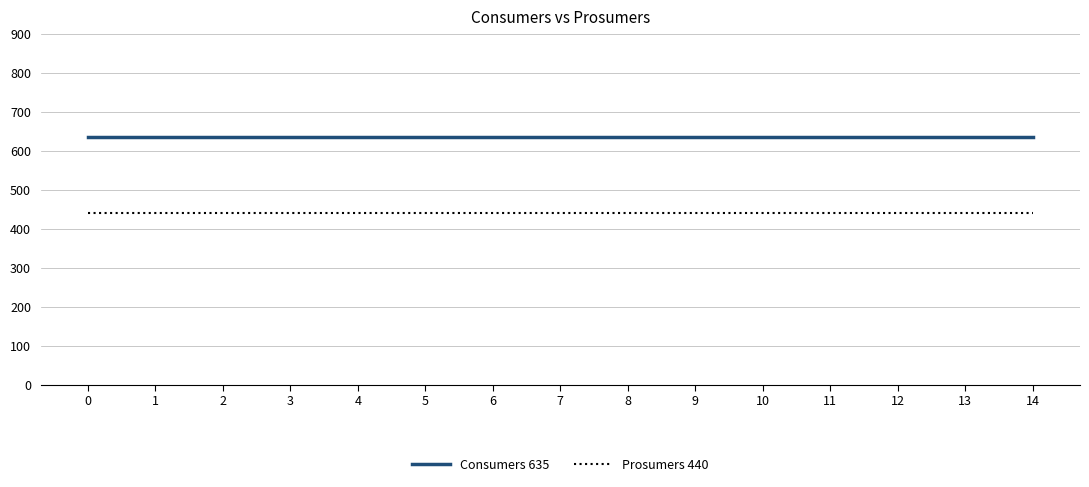

Reading right to left, extract all data points from this chart.

Consumers 635: 14=635	13=635	12=635	11=635	10=635	9=635	8=635	7=635	6=635	5=635	4=635	3=635	2=635	1=635	0=635
Prosumers 440: 14=440	13=440	12=440	11=440	10=440	9=440	8=440	7=440	6=440	5=440	4=440	3=440	2=440	1=440	0=440